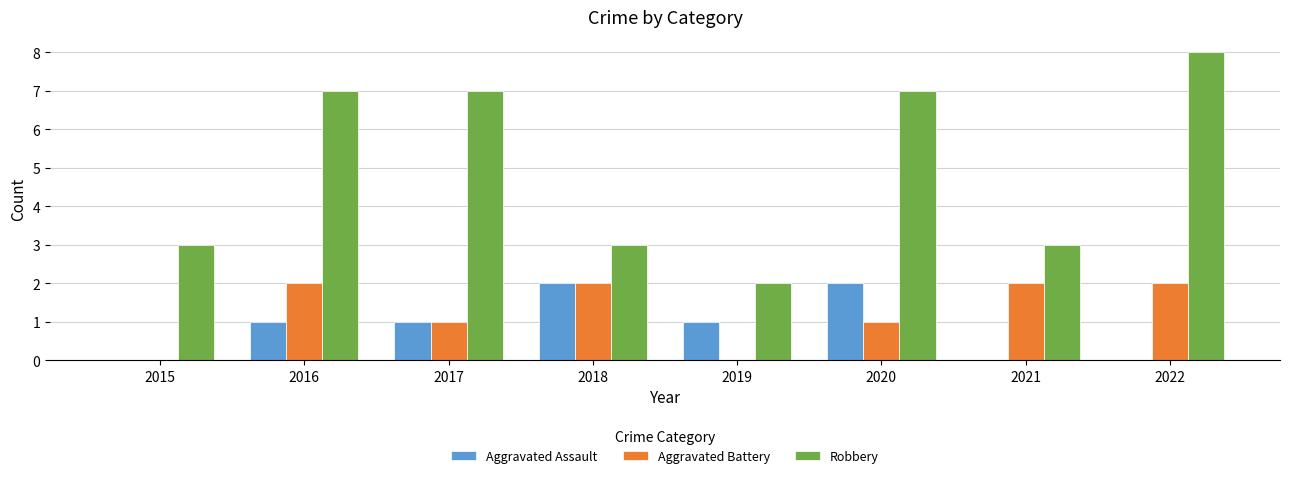

Is it true that Aggravated Battery equals 2 at 2016?

True